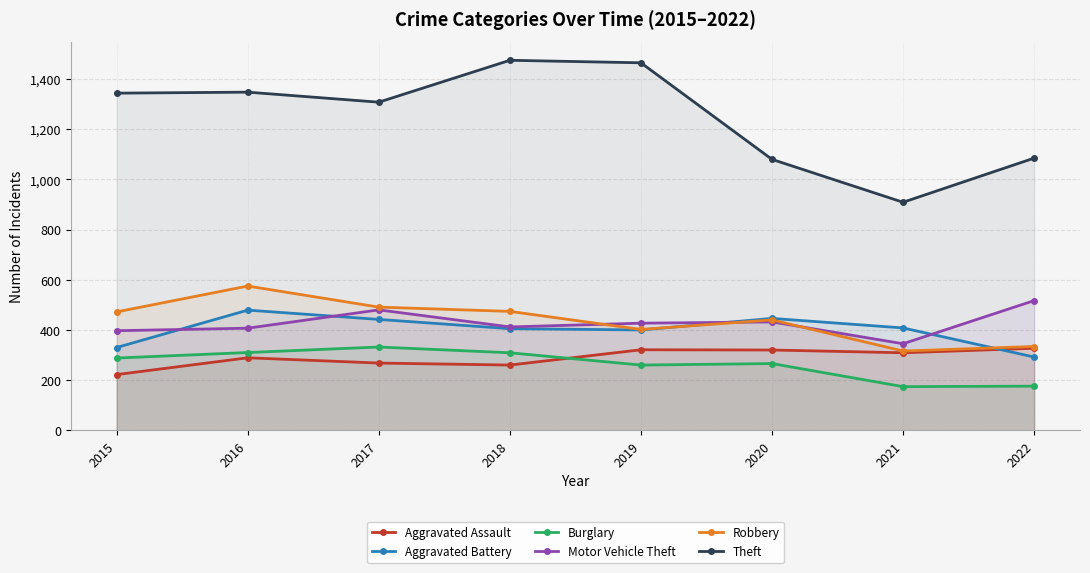

What is the spread (max minus min) of values at 2017?

1040